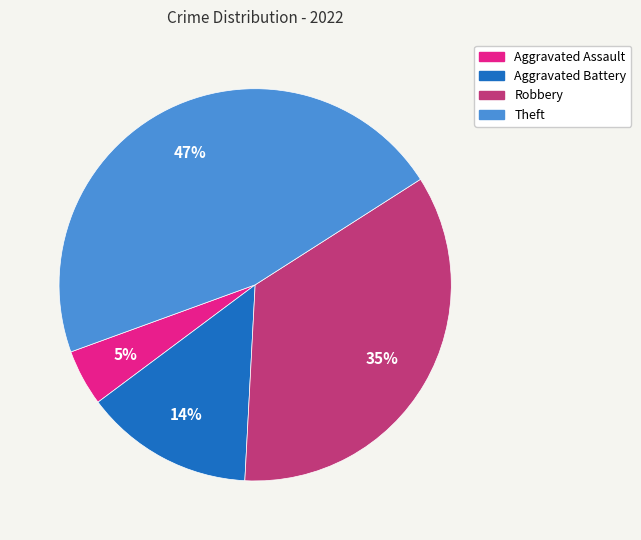

How many slices are in this pie chart?

4